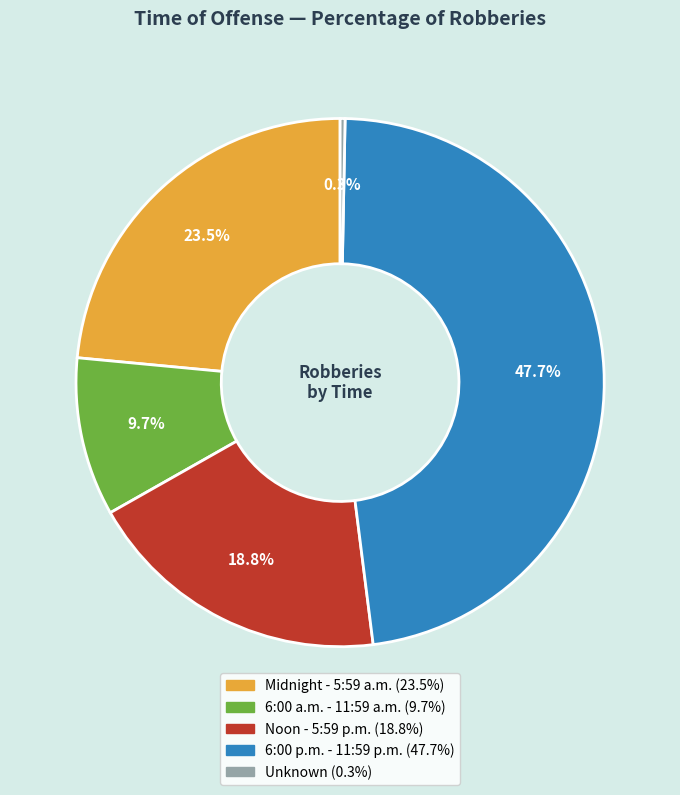

To the nearest percent, what is the difference between the largest and smallest slice percentages?

47%